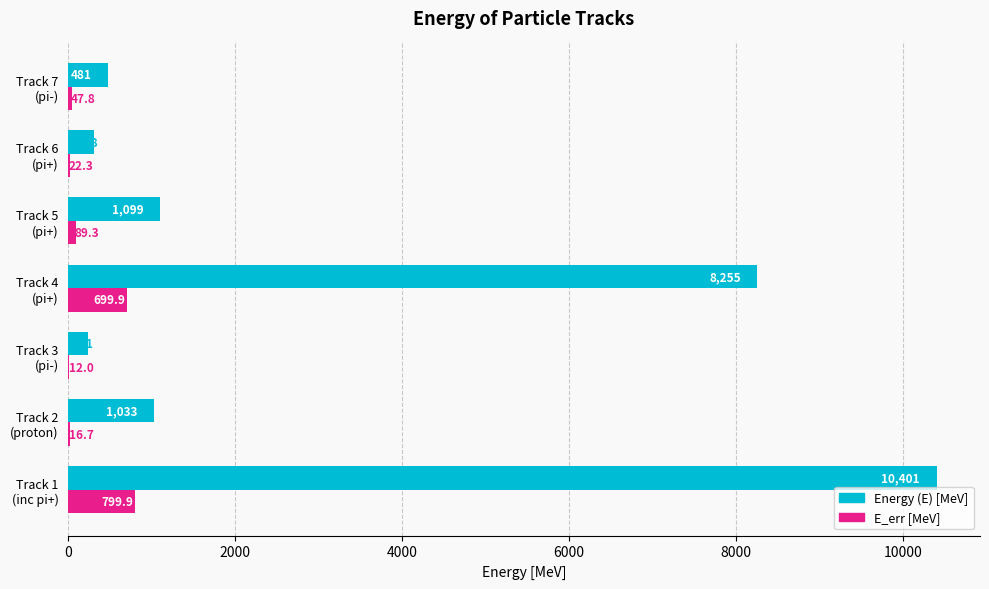

What is the highest value of the E_err [MeV] series?

799.9